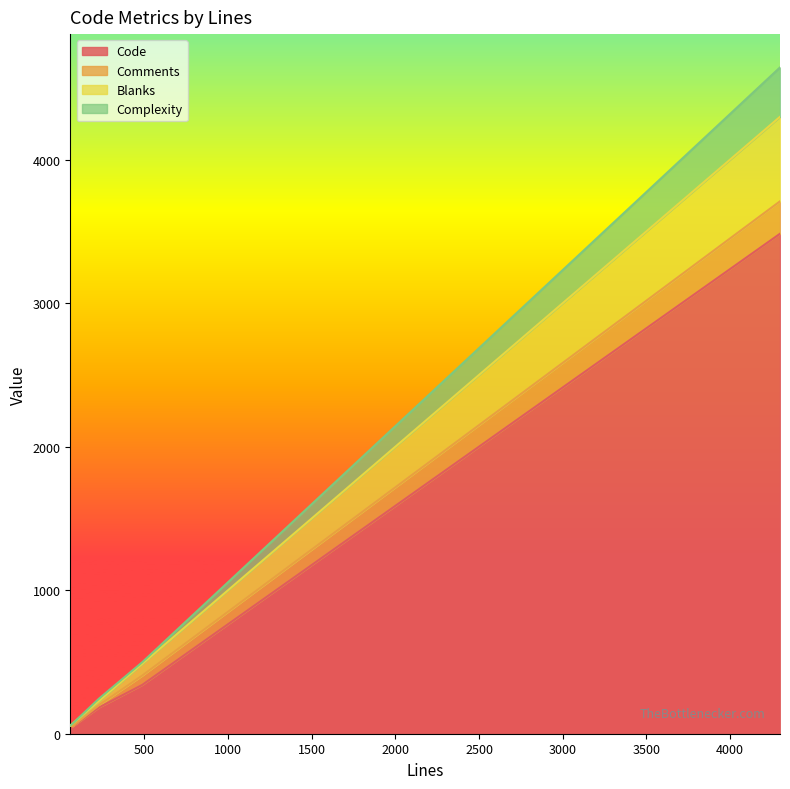

True or false: Blanks and Code intersect in this chart.

False